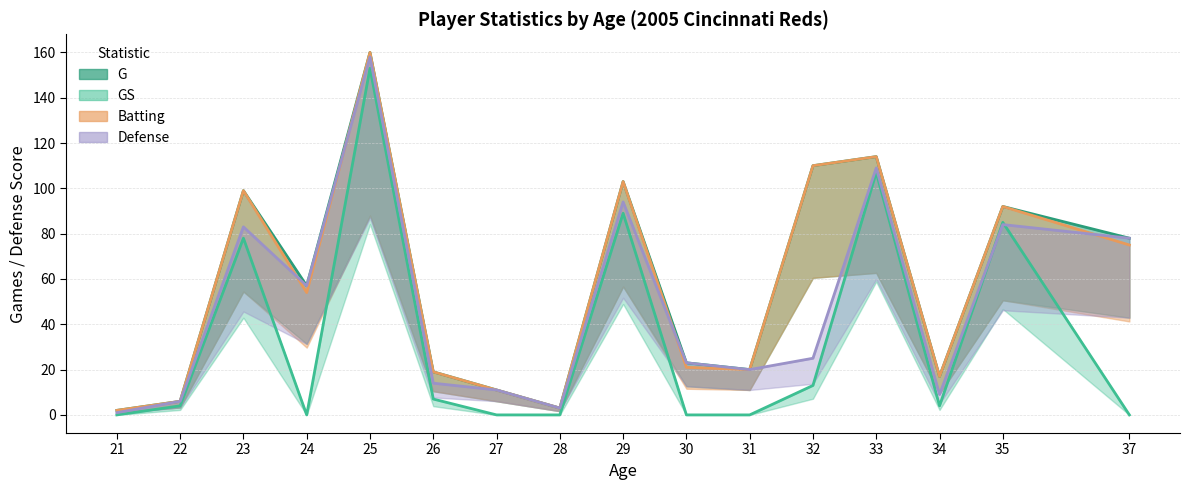

The value of GS at 21 is 105. True or false?

False